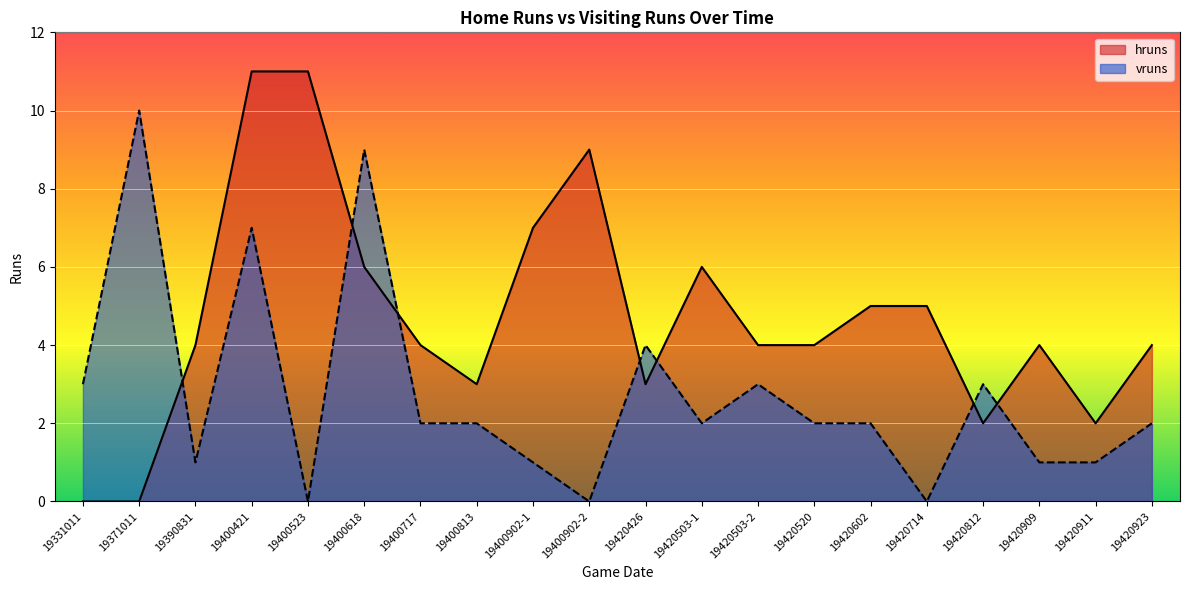

How many categories are shown in the chart?

20